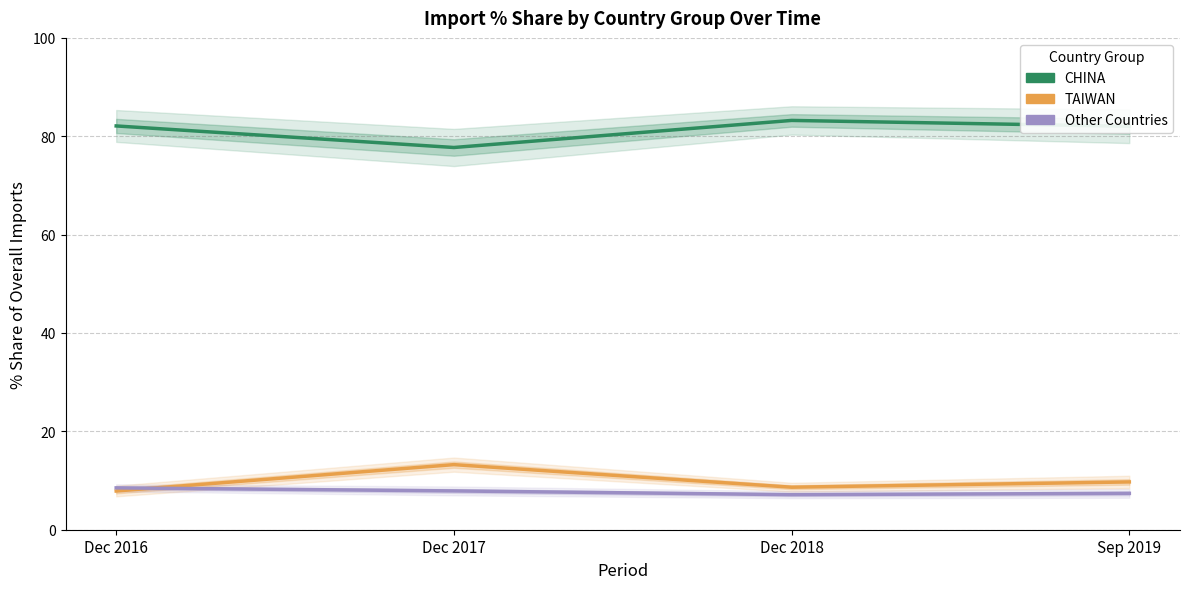

What position from the right is Dec 2018?

2